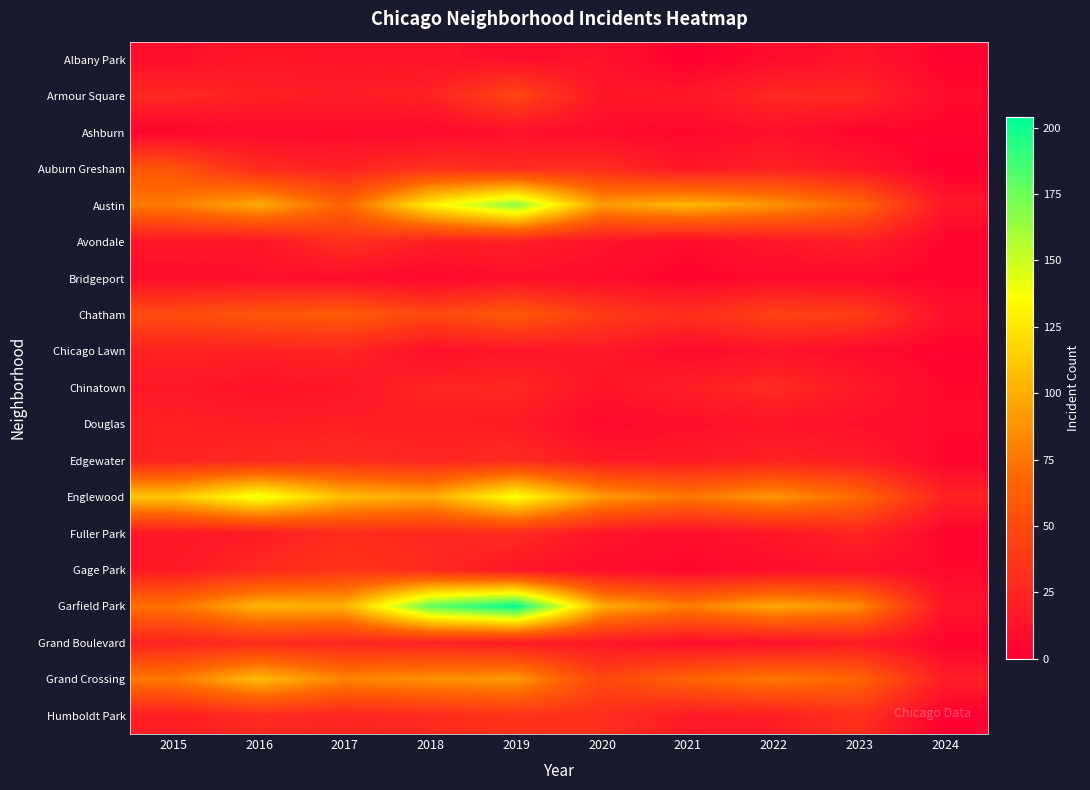

Reading left to right, extract all data points from this chart.

Albany Park: 2015=10	2016=15	2017=13	2018=13	2019=10	2020=12	2021=1	2022=8	2023=14	2024=3
Armour Square: 2015=27	2016=22	2017=20	2018=23	2019=47	2020=15	2021=16	2022=27	2023=27	2024=7
Ashburn: 2015=4	2016=7	2017=8	2018=6	2019=11	2020=8	2021=5	2022=11	2023=4	2024=4
Auburn Gresham: 2015=56	2016=28	2017=23	2018=33	2019=29	2020=30	2021=15	2022=23	2023=16	2024=1
Austin: 2015=78	2016=99	2017=65	2018=130	2019=167	2020=92	2021=104	2022=89	2023=68	2024=16
Avondale: 2015=15	2016=14	2017=33	2018=21	2019=21	2020=13	2021=8	2022=15	2023=22	2024=4
Bridgeport: 2015=9	2016=11	2017=9	2018=5	2019=10	2020=8	2021=4	2022=7	2023=6	2024=4
Chatham: 2015=51	2016=57	2017=62	2018=48	2019=60	2020=40	2021=31	2022=44	2023=42	2024=11
Chicago Lawn: 2015=23	2016=23	2017=25	2018=11	2019=15	2020=17	2021=7	2022=13	2023=8	2024=3
Chinatown: 2015=17	2016=12	2017=15	2018=25	2019=26	2020=14	2021=21	2022=28	2023=18	2024=6
Douglas: 2015=22	2016=20	2017=21	2018=20	2019=19	2020=6	2021=10	2022=14	2023=11	2024=7
Edgewater: 2015=24	2016=27	2017=30	2018=25	2019=29	2020=18	2021=18	2022=23	2023=20	2024=4
Englewood: 2015=111	2016=142	2017=107	2018=98	2019=138	2020=92	2021=76	2022=90	2023=69	2024=23
Fuller Park: 2015=16	2016=19	2017=29	2018=27	2019=29	2020=14	2021=10	2022=15	2023=25	2024=4
Gage Park: 2015=17	2016=27	2017=35	2018=28	2019=15	2020=9	2021=5	2022=9	2023=12	2024=6
Garfield Park: 2015=73	2016=103	2017=101	2018=178	2019=204	2020=100	2021=79	2022=98	2023=85	2024=14
Grand Boulevard: 2015=24	2016=29	2017=25	2018=22	2019=19	2020=16	2021=10	2022=11	2023=19	2024=3
Grand Crossing: 2015=77	2016=106	2017=82	2018=88	2019=91	2020=47	2021=66	2022=77	2023=67	2024=20
Humboldt Park: 2015=20	2016=28	2017=25	2018=28	2019=34	2020=32	2021=18	2022=20	2023=32	2024=1